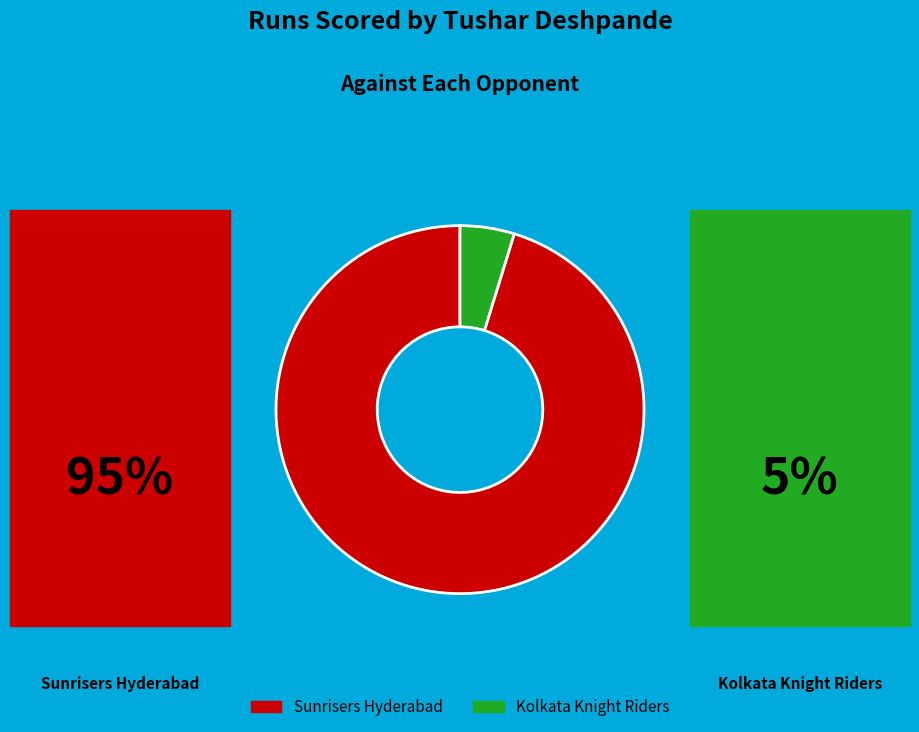

What is the smallest slice in the pie chart?

Kolkata Knight Riders